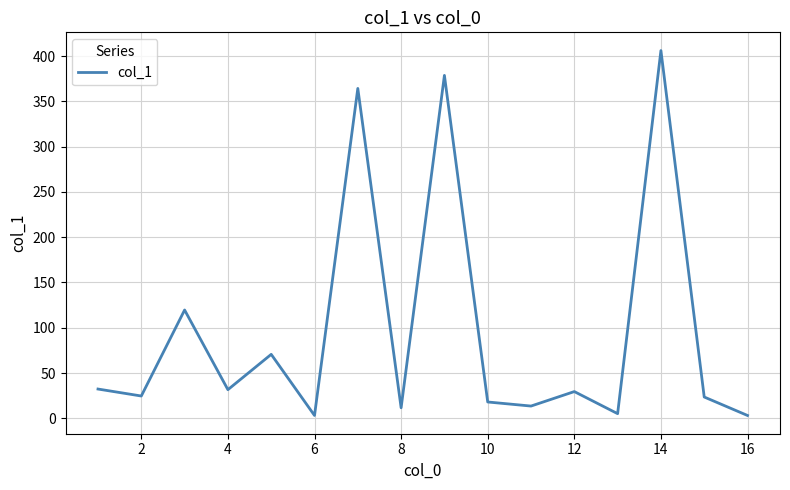

What is the difference between the maximum and minimum values?

403.0